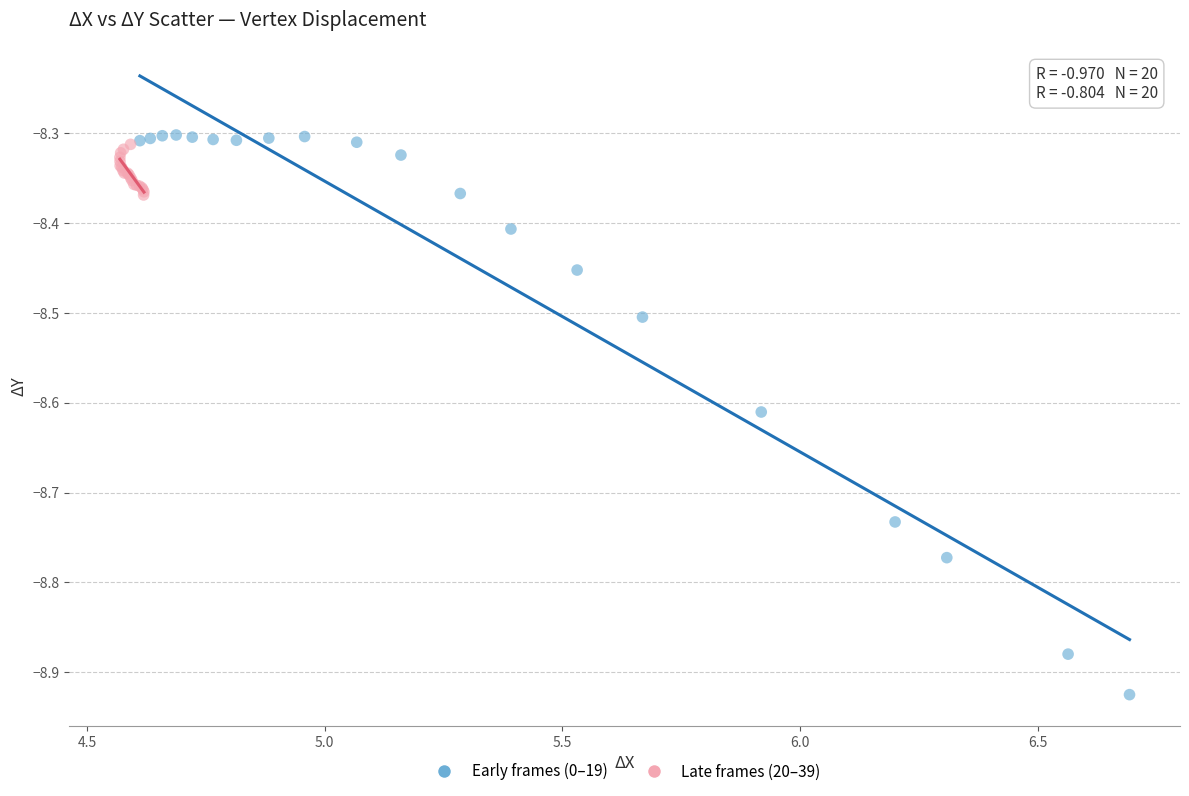

Which series reaches the minimum Y coordinate?

Early frames (0–19)